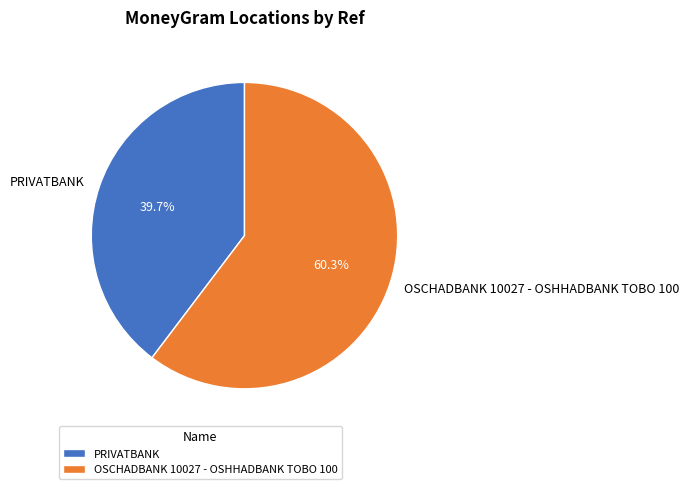

What is the majority slice?

OSCHADBANK 10027 - OSHHADBANK TOBO 100